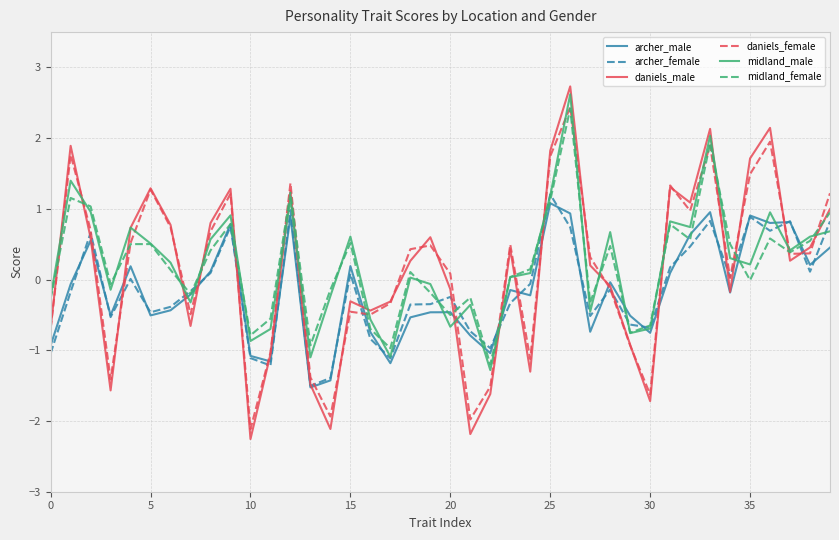

What is the average value of the archer_male series?

-0.2